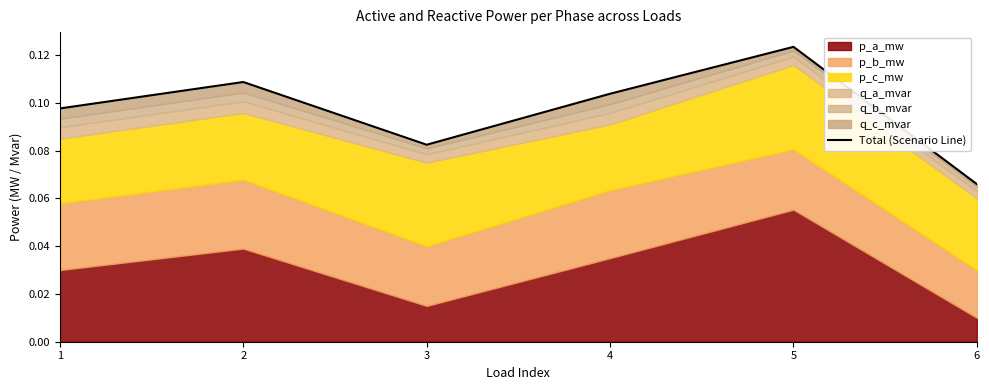

Is it true that the value at 2 is 0.2?

False